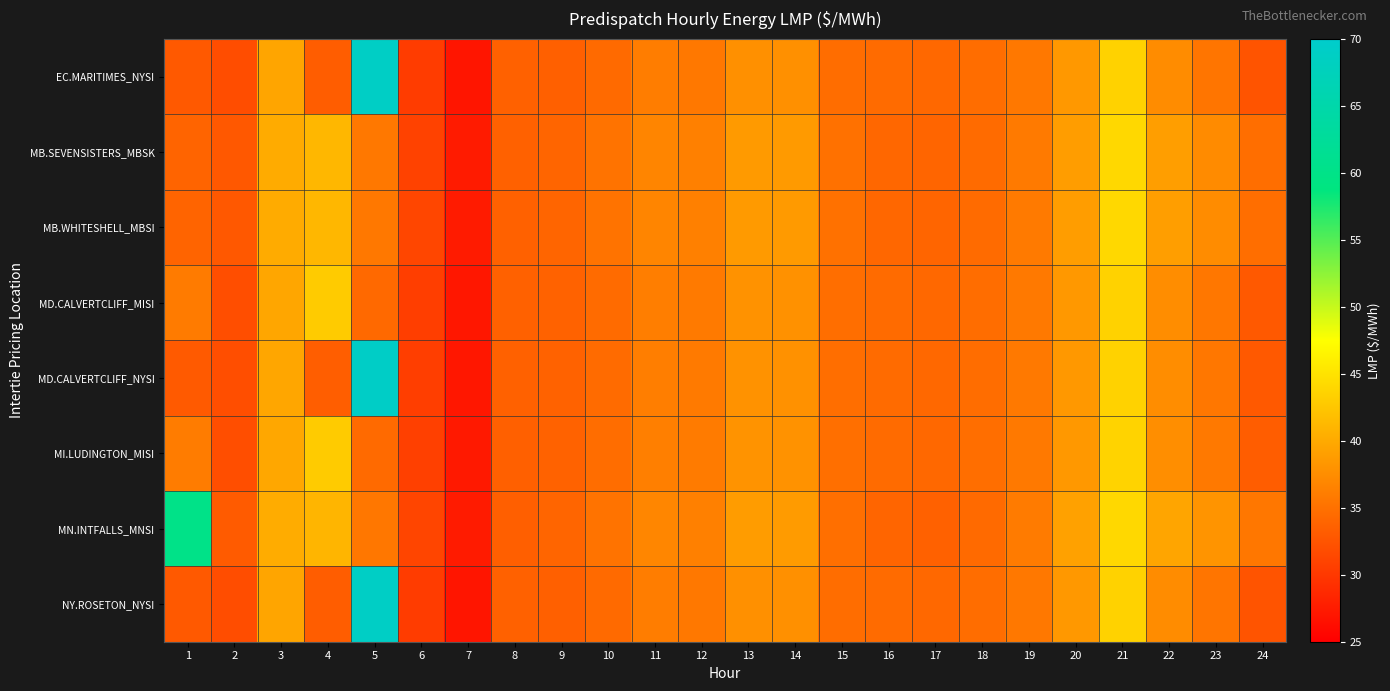

List the series in order of their peak value, lowest first.

MD.CALVERTCLIFF_MISI, MI.LUDINGTON_MISI, MB.SEVENSISTERS_MBSK, MB.WHITESHELL_MBSI, MN.INTFALLS_MNSI, EC.MARITIMES_NYSI, NY.ROSETON_NYSI, MD.CALVERTCLIFF_NYSI